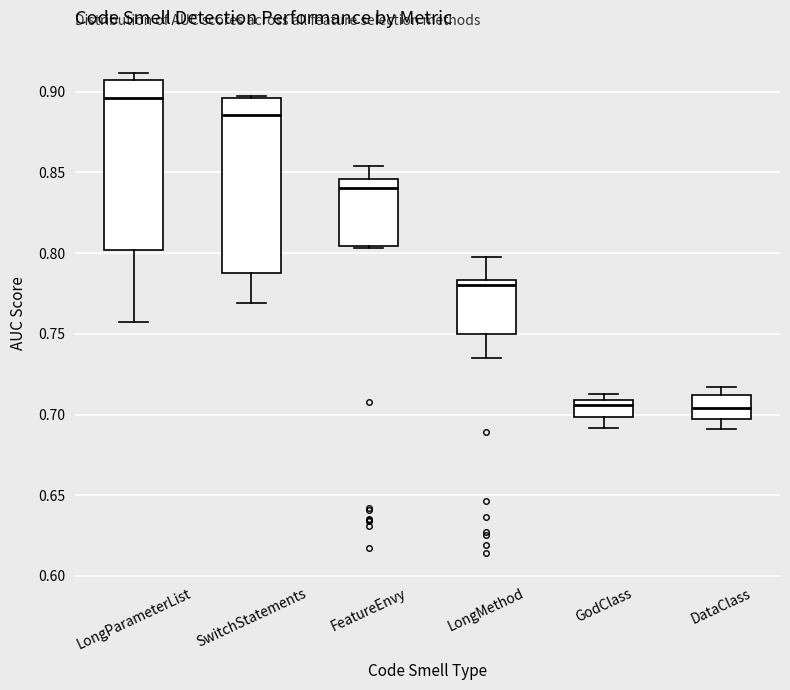

Reading left to right, read every box against the y-axis: the position of its median line, the range the box covers, and the ends of its whiskers. The values are not printed on the chart, so give them approximately, as read against the axis.

LongParameterList: median 0.895, box 0.800 to 0.905, whiskers 0.755 to 0.910
SwitchStatements: median 0.885, box 0.790 to 0.895, whiskers 0.770 to 0.895 (just above the box's upper edge)
FeatureEnvy: median 0.840, box 0.805 to 0.845, whiskers 0.805 (just below the box's lower edge) to 0.855
LongMethod: median 0.780, box 0.750 to 0.785, whiskers 0.735 to 0.795
GodClass: median 0.705, box 0.700 to 0.710, whiskers 0.690 to 0.710 (just above the box's upper edge)
DataClass: median 0.705, box 0.695 to 0.710, whiskers 0.690 to 0.715